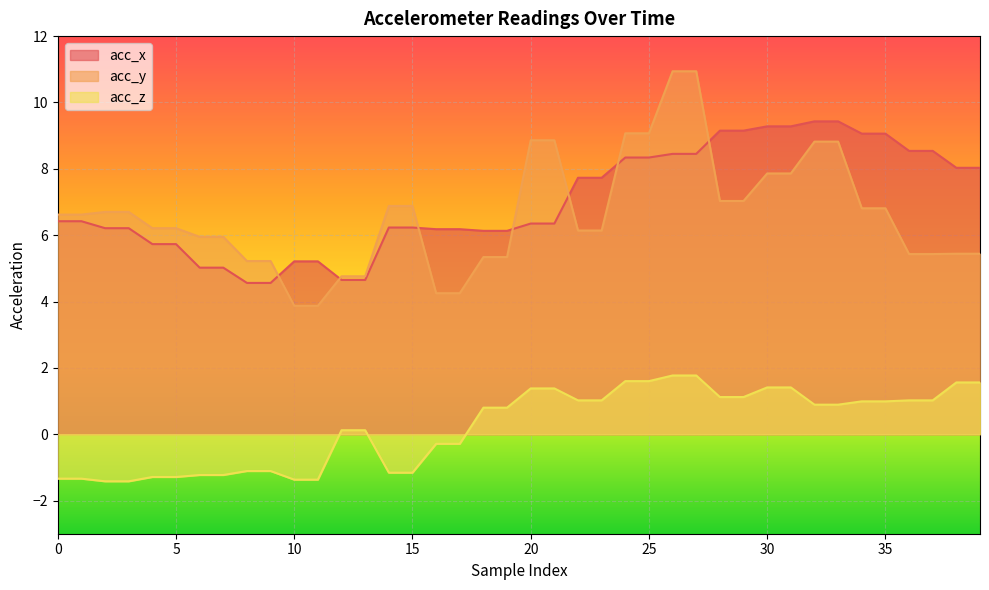

Reading left to right, extract all data points from this chart.

acc_x: 6.4	6.4	6.2	6.2	5.7	5.7	5.0	5.0	4.6	4.6	5.2	5.2	4.7	4.7	6.2	6.2	6.2	6.2	6.1	6.1	6.3	6.3	7.7	7.7	8.3	8.3	8.4	8.4	9.2	9.2	9.3	9.3	9.4	9.4	9.1	9.1	8.5	8.5	8.0	8.0
acc_y: 6.6	6.6	6.7	6.7	6.2	6.2	6.0	6.0	5.2	5.2	3.9	3.9	4.8	4.8	6.9	6.9	4.2	4.2	5.3	5.3	8.9	8.9	6.1	6.1	9.1	9.1	10.9	10.9	7.0	7.0	7.9	7.9	8.8	8.8	6.8	6.8	5.4	5.4	5.4	5.4
acc_z: -1.3	-1.3	-1.4	-1.4	-1.3	-1.3	-1.2	-1.2	-1.1	-1.1	-1.4	-1.4	0.1	0.1	-1.2	-1.2	-0.3	-0.3	0.8	0.8	1.4	1.4	1.0	1.0	1.6	1.6	1.8	1.8	1.1	1.1	1.4	1.4	0.9	0.9	1.0	1.0	1.0	1.0	1.6	1.6